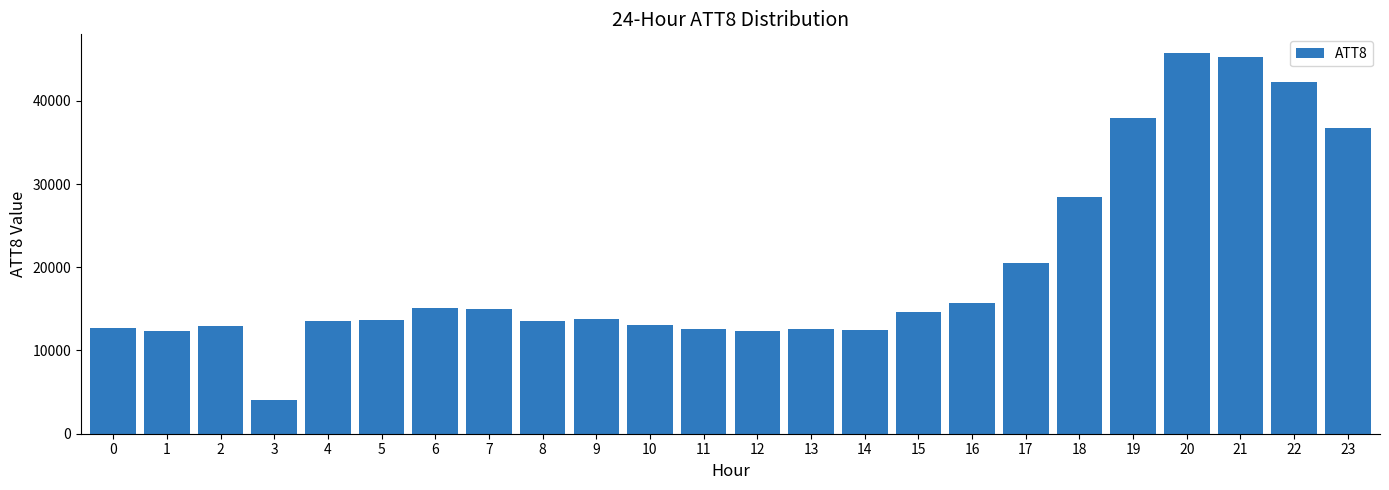

Are the bars horizontal?

No